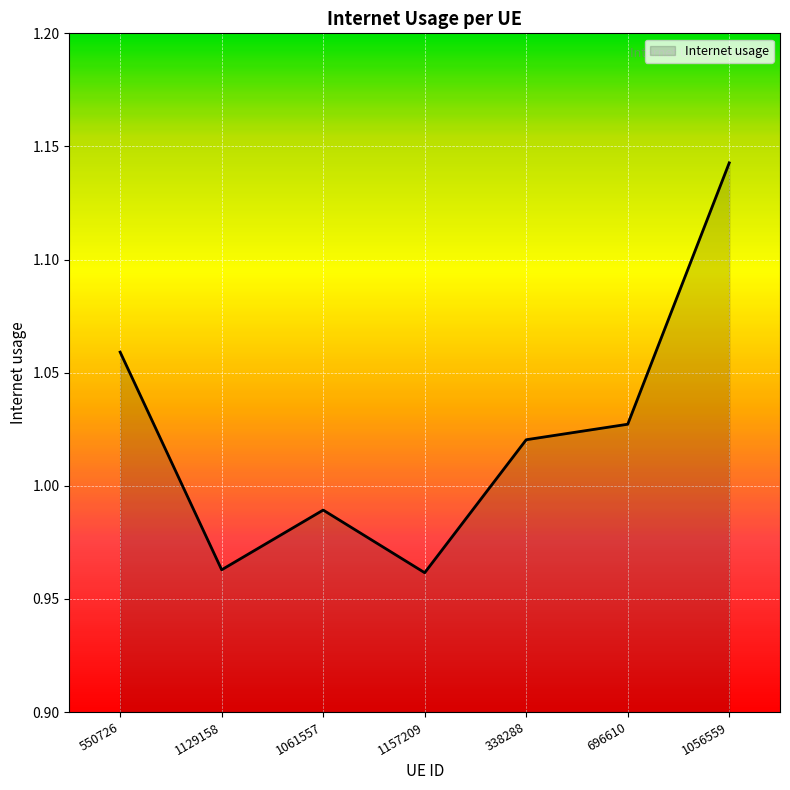

The value at 696610 is 0.4. True or false?

False